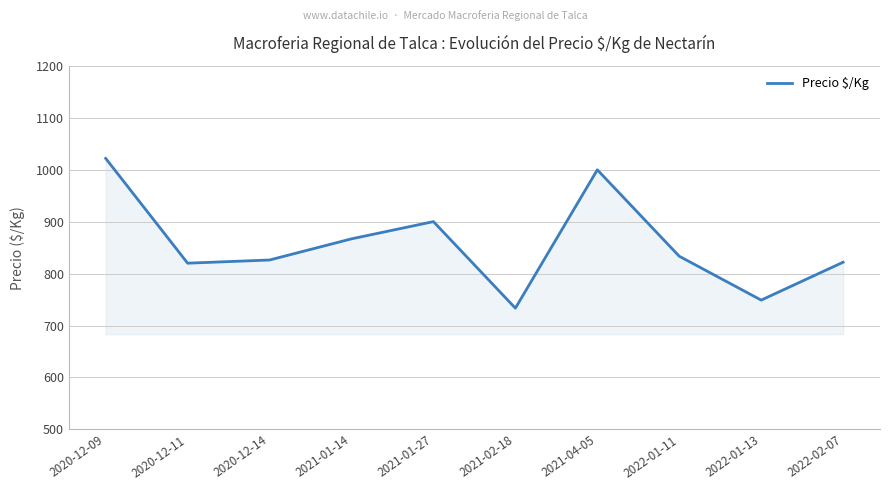

Does the chart display data point markers on the line(s)?

No